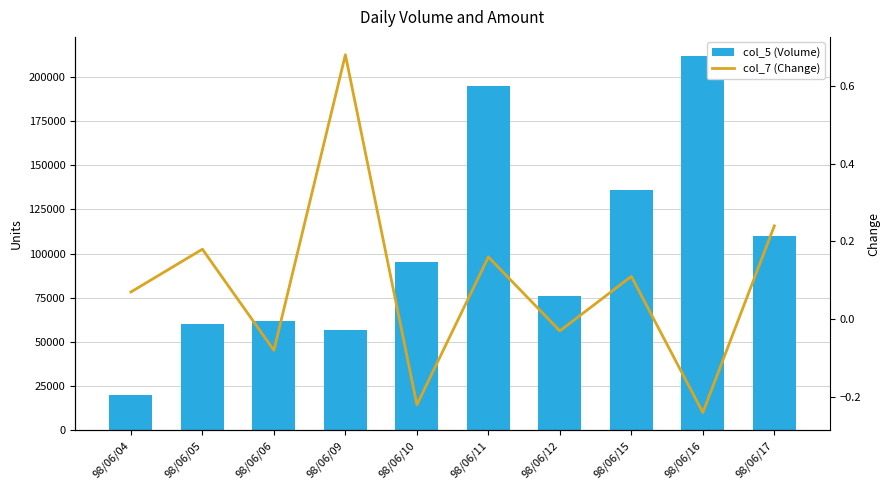

Rank the series at 98/06/05 from highest to lowest value.

col_5 (Volume), col_7 (Change)